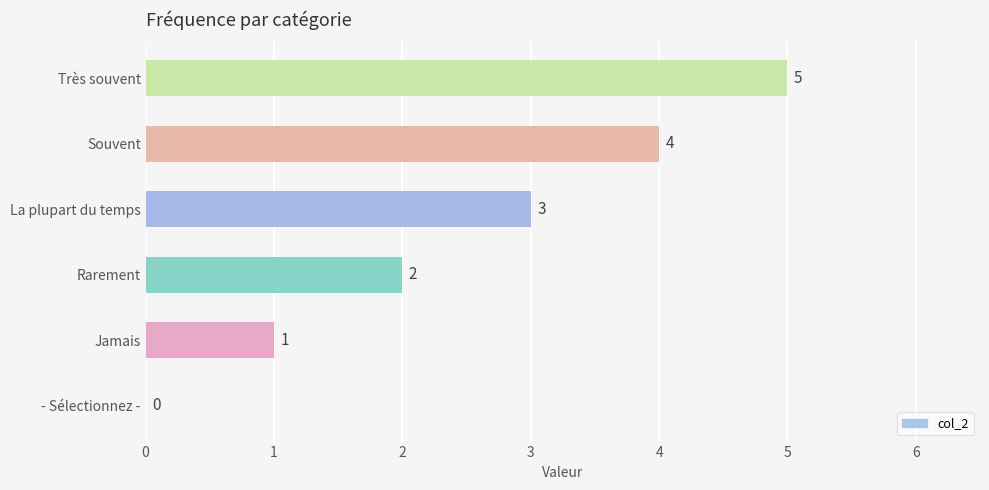

Are the bars horizontal?

Yes